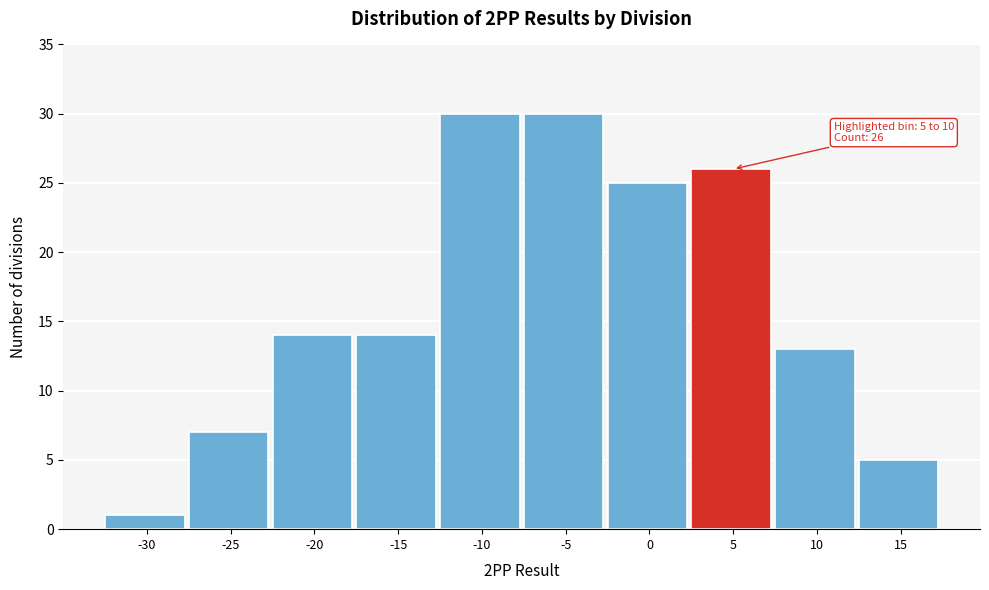

Reading right to left, what are all the values shown in this chart?

5	13	26	25	30	30	14	14	7	1